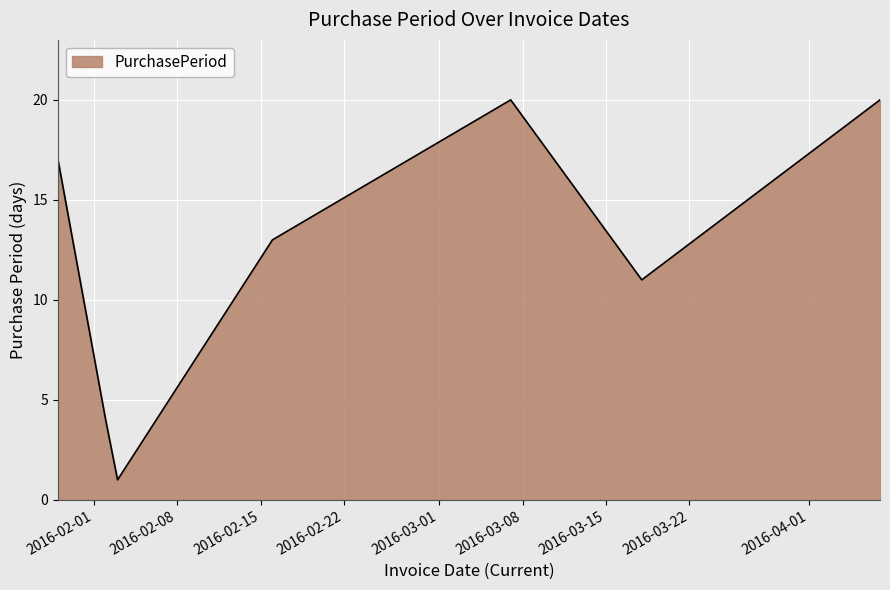

True or false: the data has more than 2 interior local peaks.

False